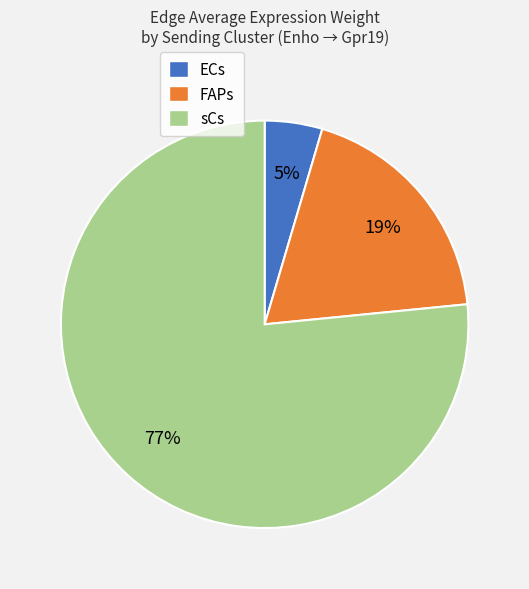

Approximately how many times larger is the value at sCs compared to FAPs?

4.1